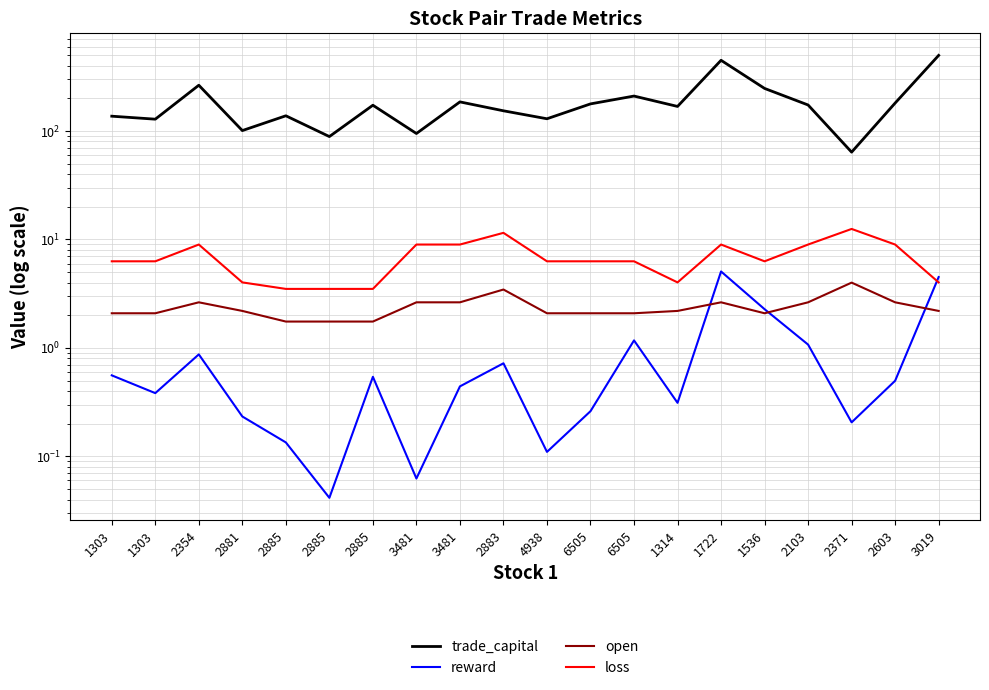

Is it true that trade_capital equals 113.0 at 1314?

False